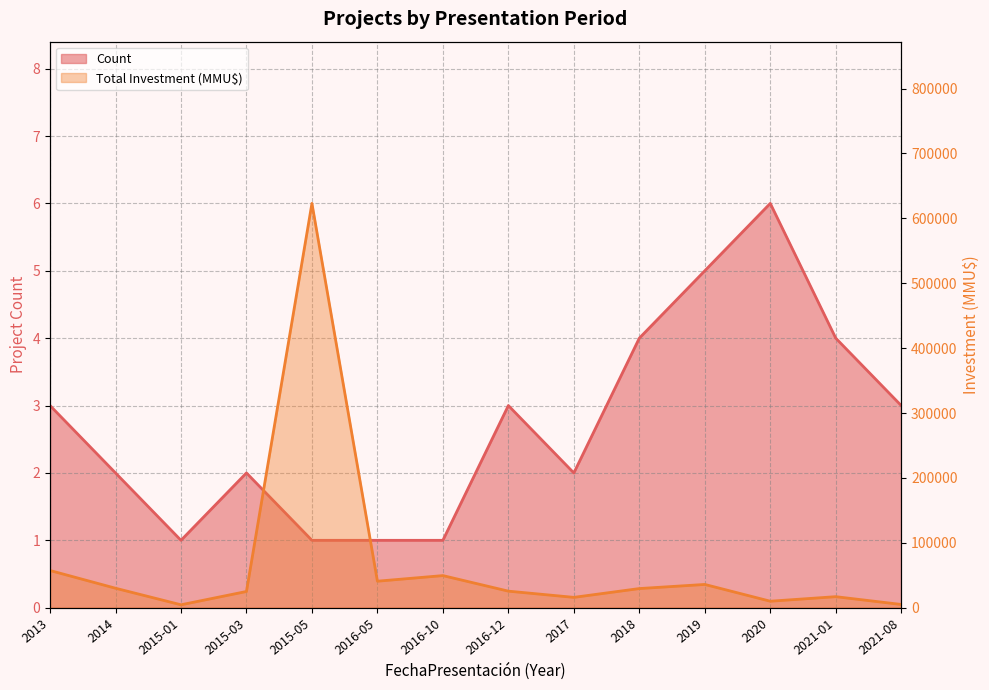

At which label does Count first exceed 3?

2018